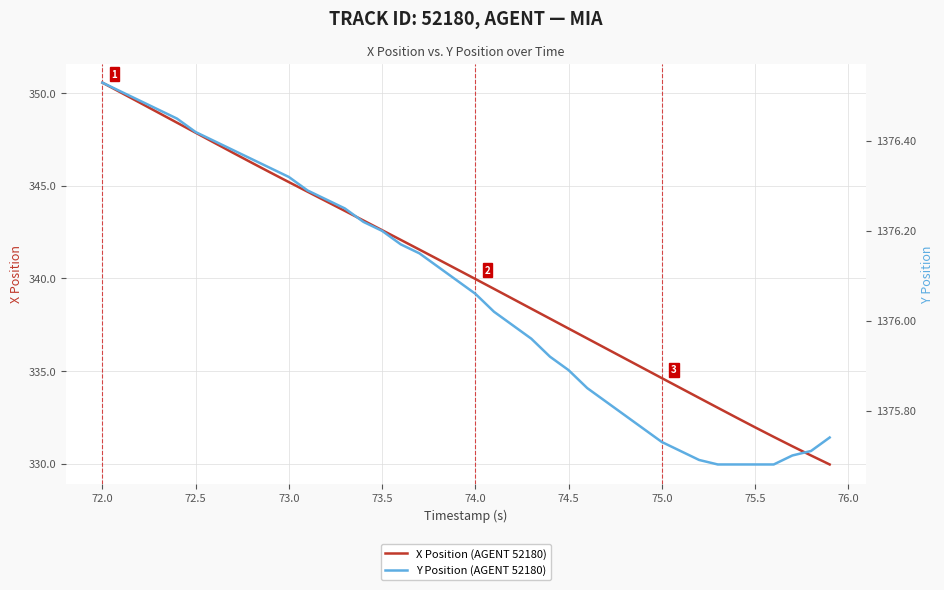

How many lines are shown in the chart?

2